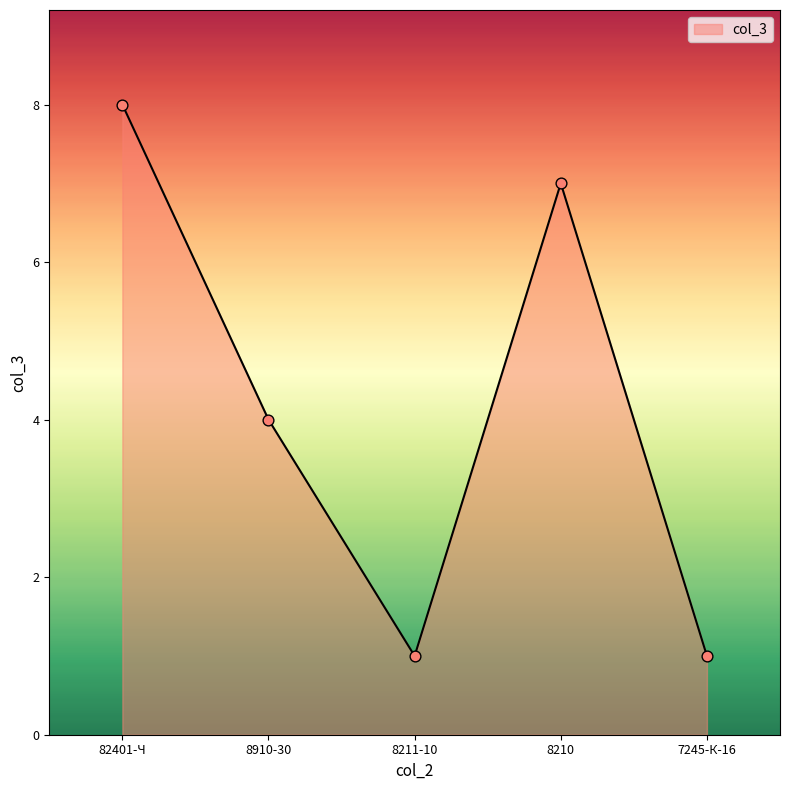

What is the change in value from 8211-10 to 8210?

+6